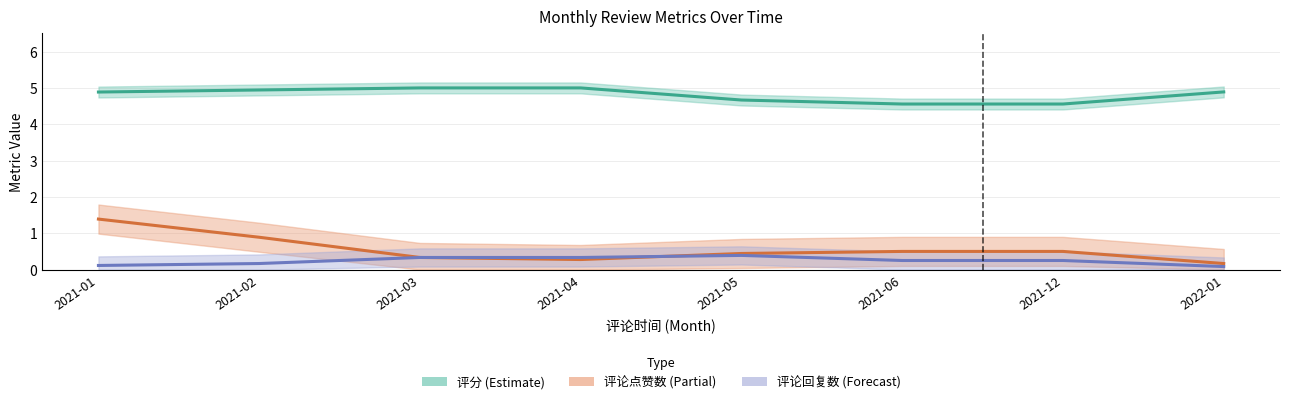

What is the difference between the highest and lowest values at 2021-06?

4.3